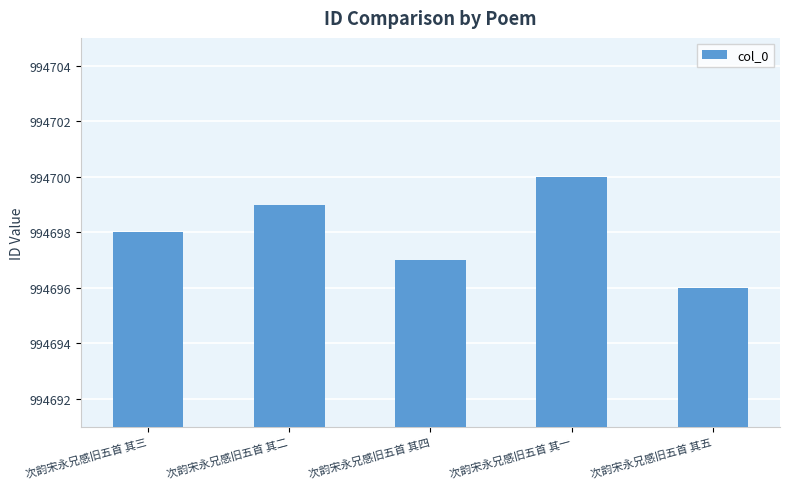

How many bars are there in total?

5